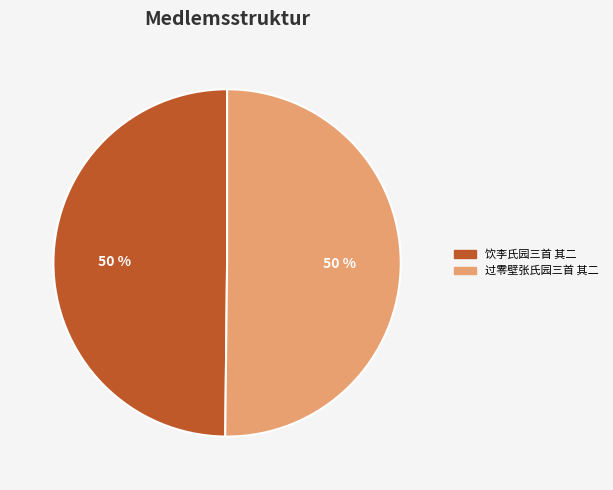

To the nearest percent, what portion does 饮李氏园三首 其二 represent?

50%